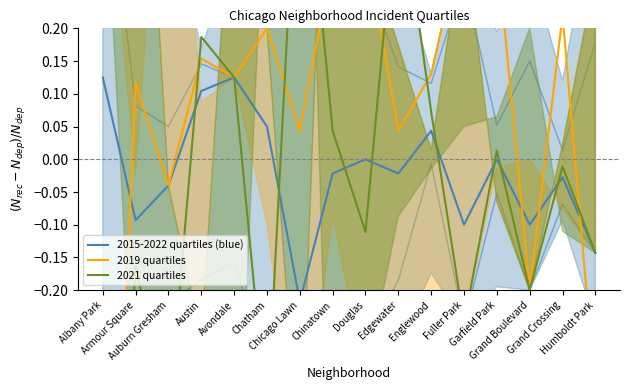

At which label does 2015-2022 quartiles (blue) reach its minimum?

Chicago Lawn